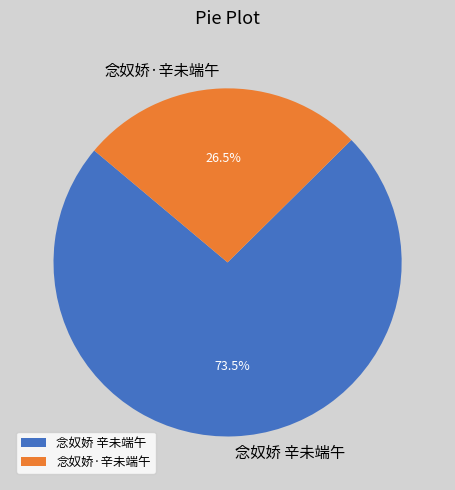

To the nearest percent, what is the combined percentage of 念奴娇·辛未端午 and 念奴娇 辛未端午?

100%